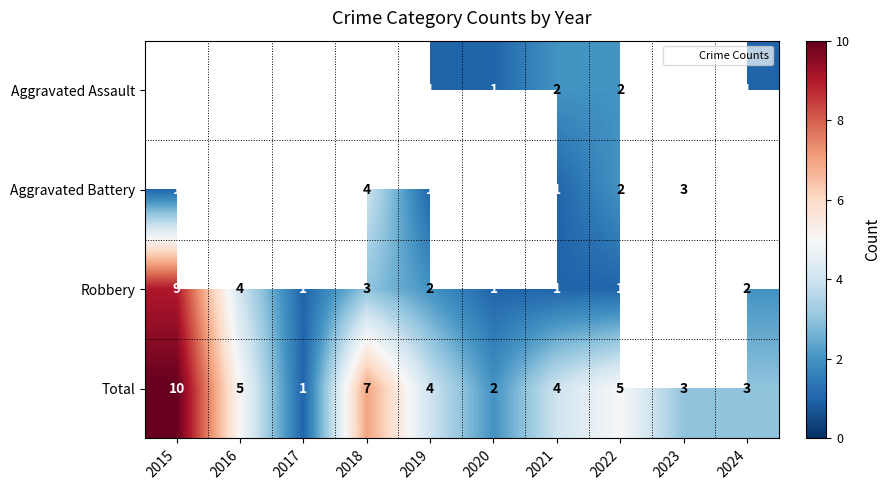

What is the difference between the second highest and minimum values in the Aggravated Battery series?

1.0